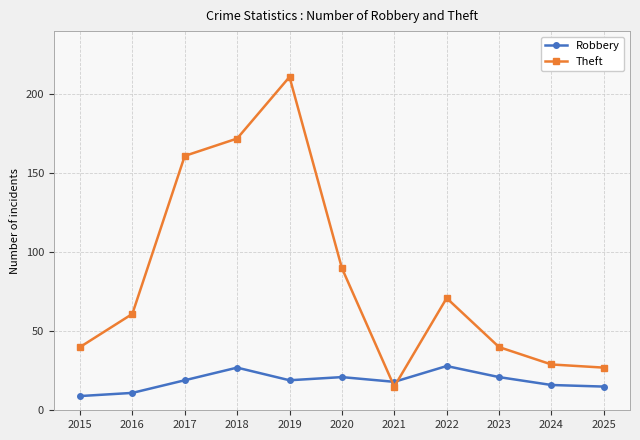

Reading right to left, transcribe all the data shown in this chart.

Robbery: 15	16	21	28	18	21	19	27	19	11	9
Theft: 27	29	40	71	15	90	211	172	161	61	40